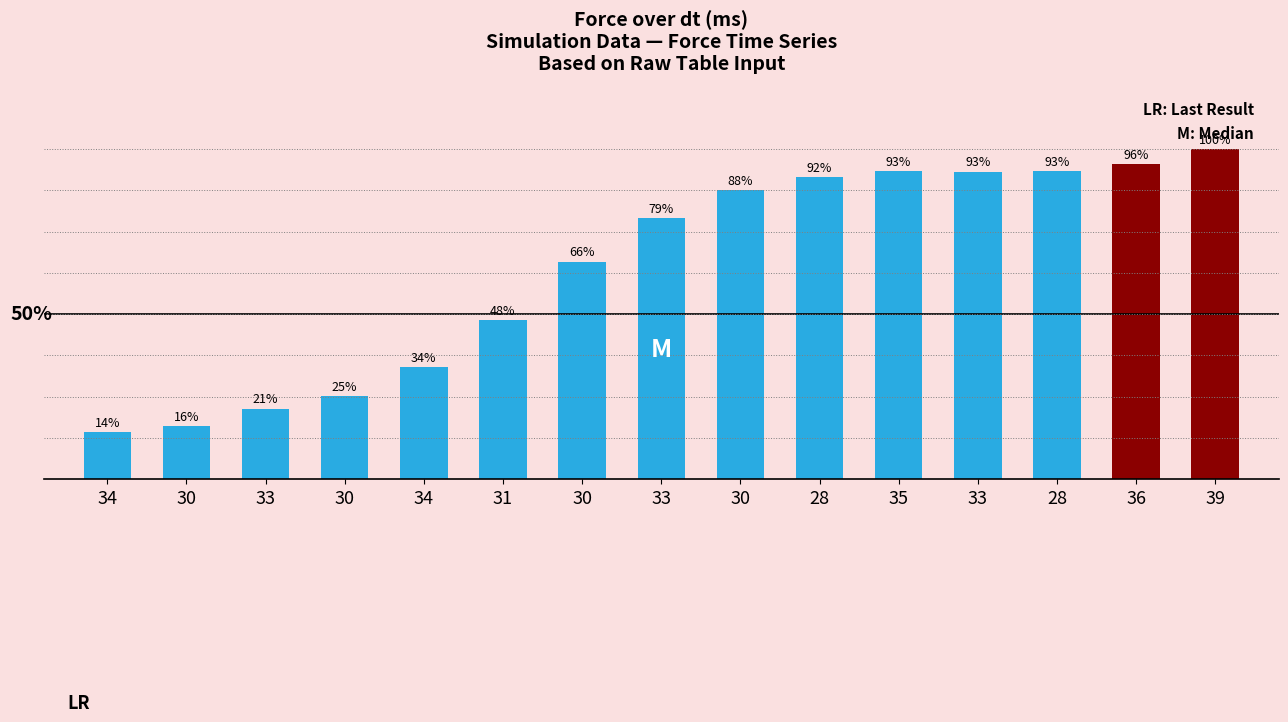

Are the bars horizontal?

No